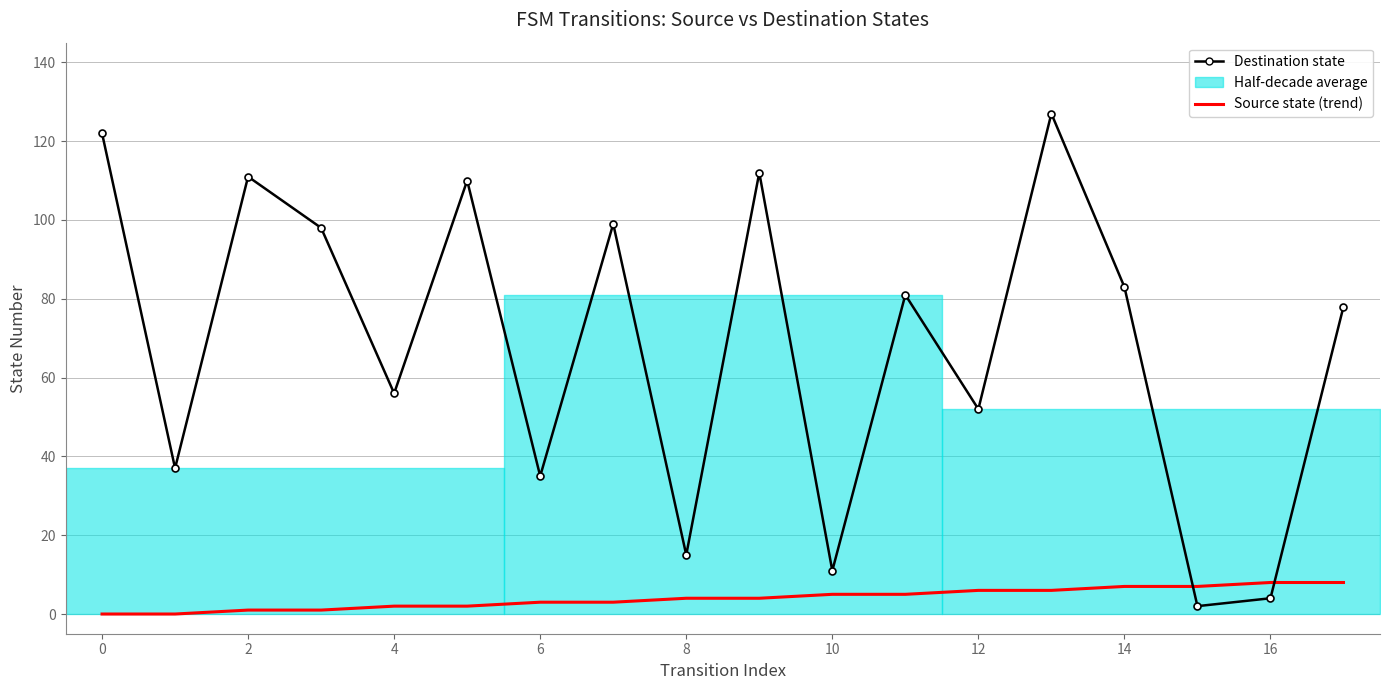

Which category has the highest value in the Destination state series?

13